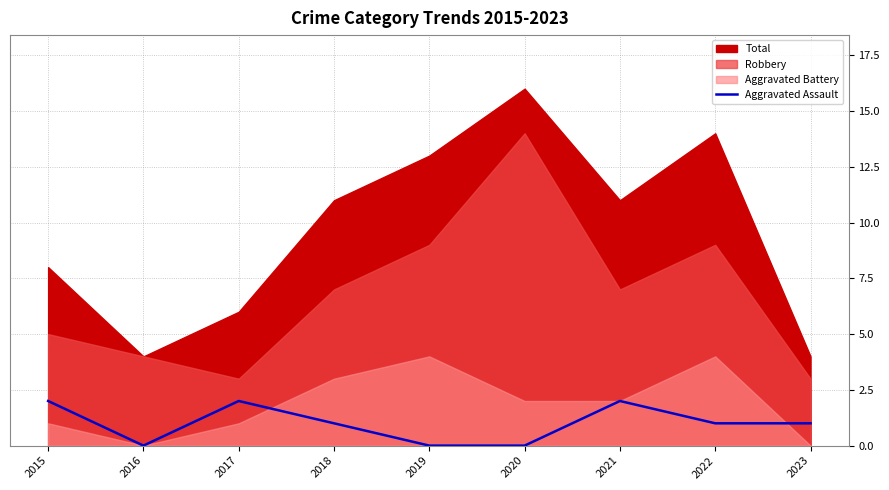

True or false: the data has more than 0 interior local peaks.

True